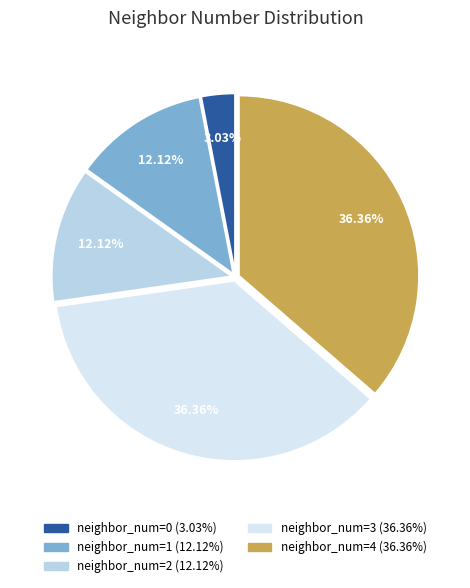

Do neighbor_num=1 and neighbor_num=2 together represent more than half of the pie?

No